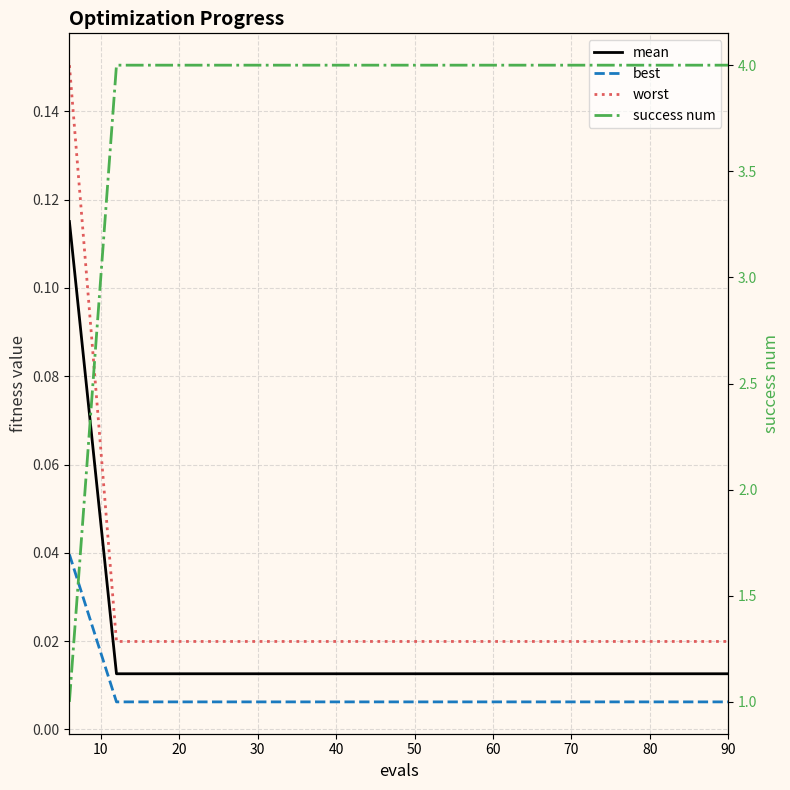

True or false: success num has more than 1 interior local peaks.

False